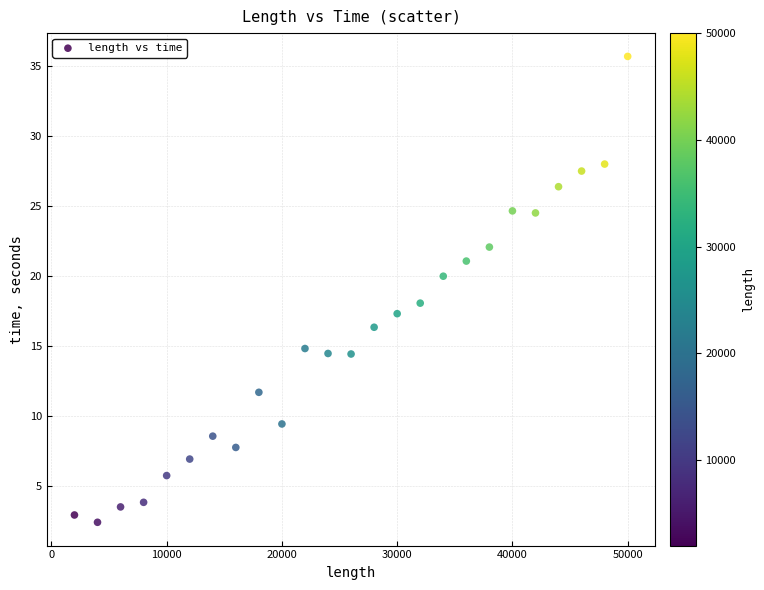

What is the range of Y values (max minus min)?

33.2